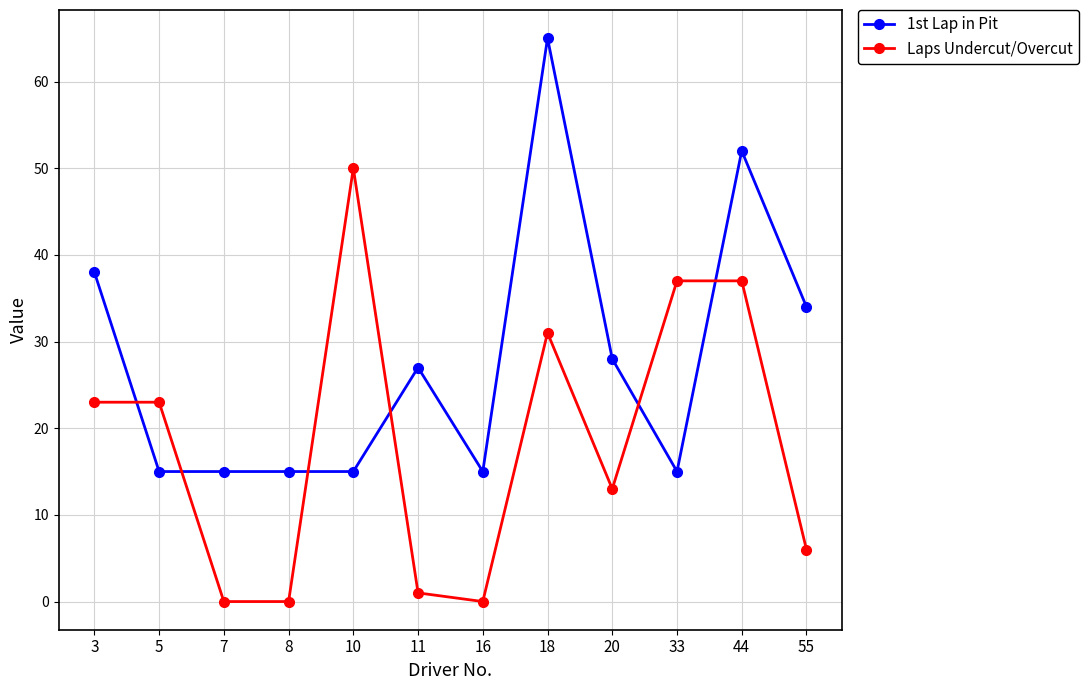

What is the greatest value displayed?

65